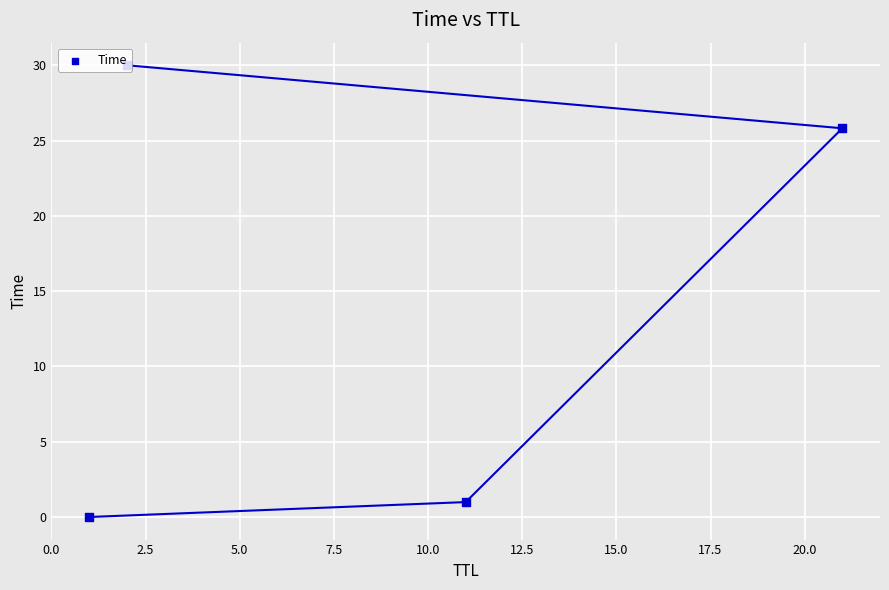

Between 7.5 and 2.5, which is larger?

7.5